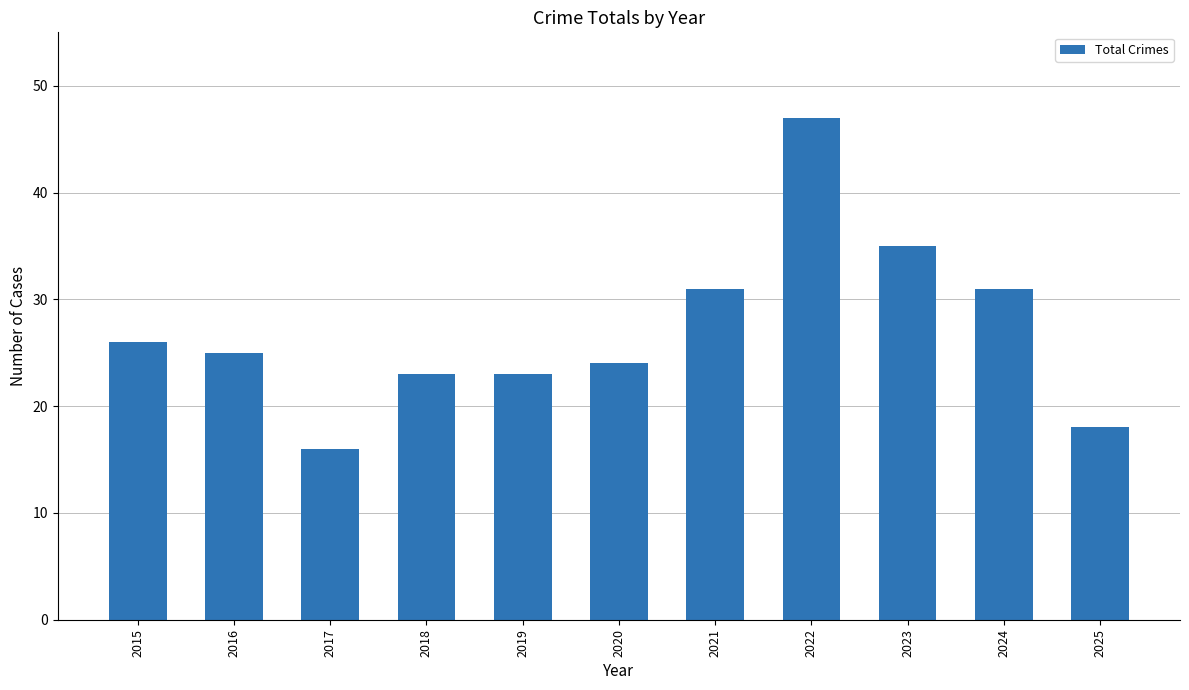

Count the number of data series in this chart.

1